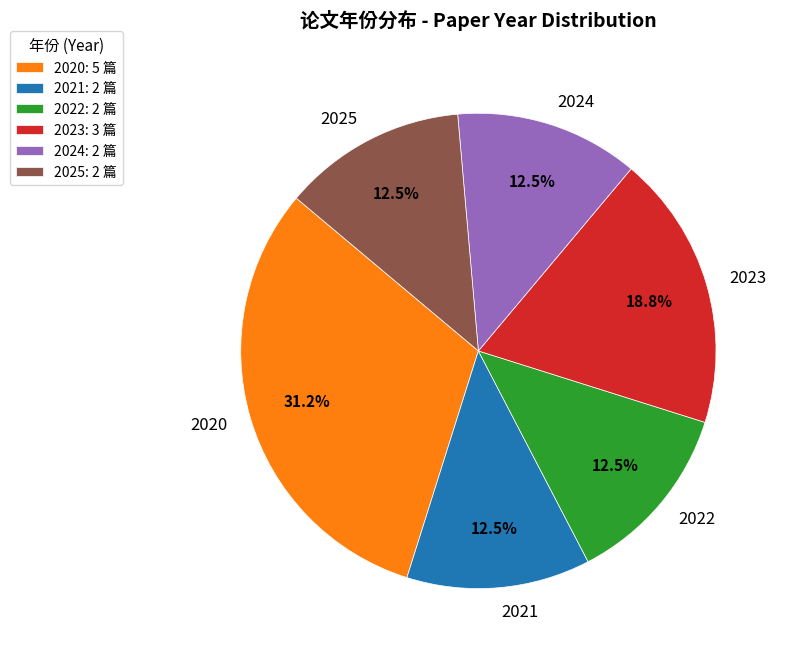

Which category has the biggest portion of the pie?

2020